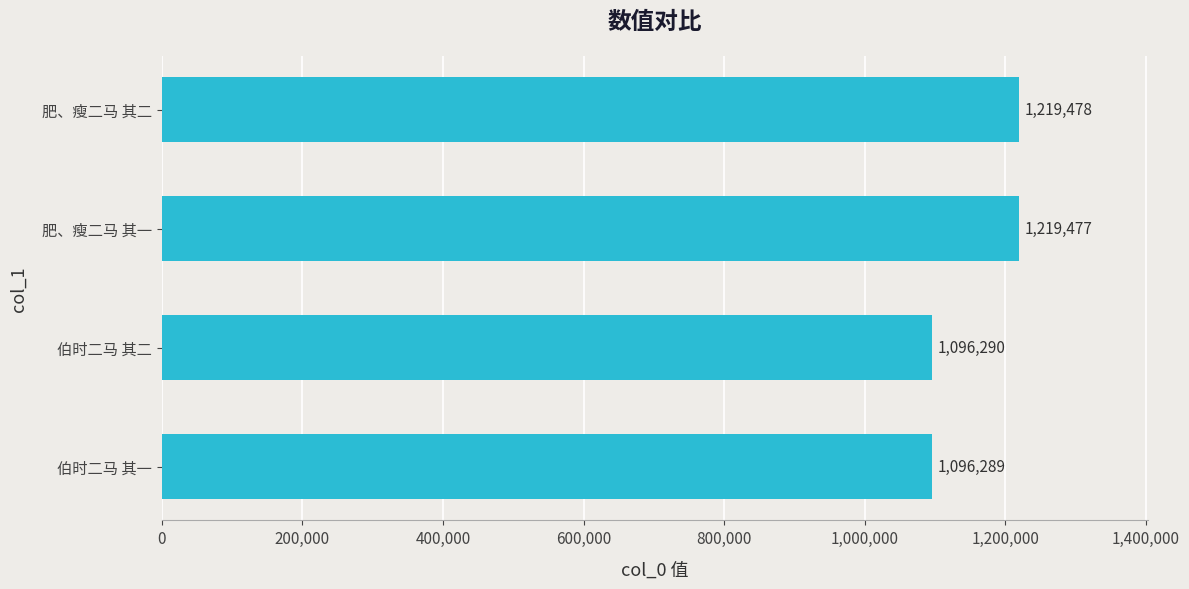

Does the chart contain stacked bars?

No